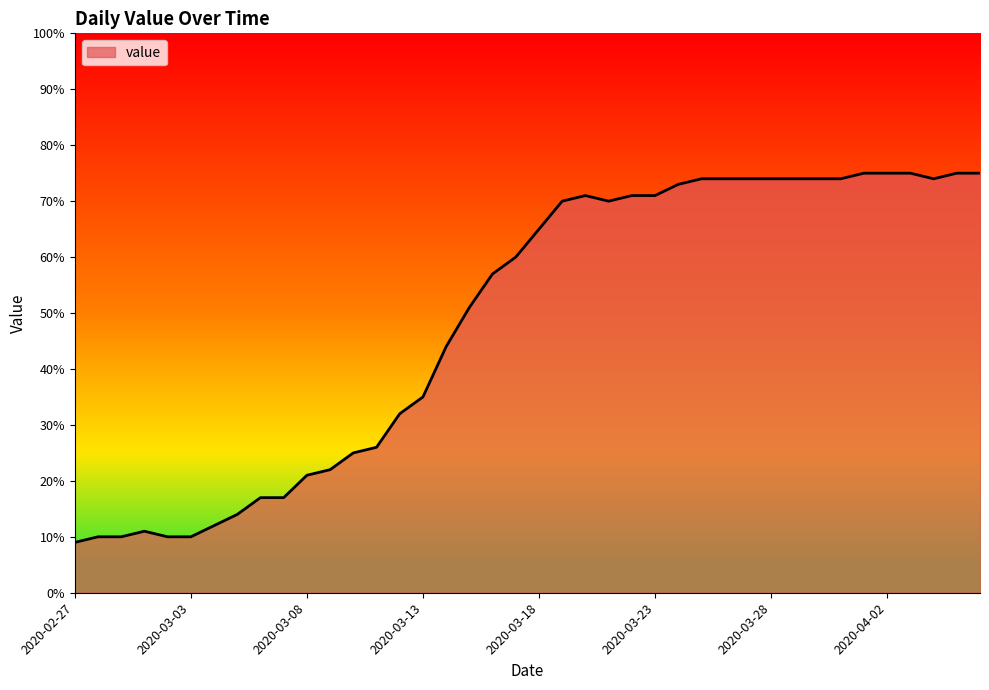

What is the difference between the maximum and minimum values?

66